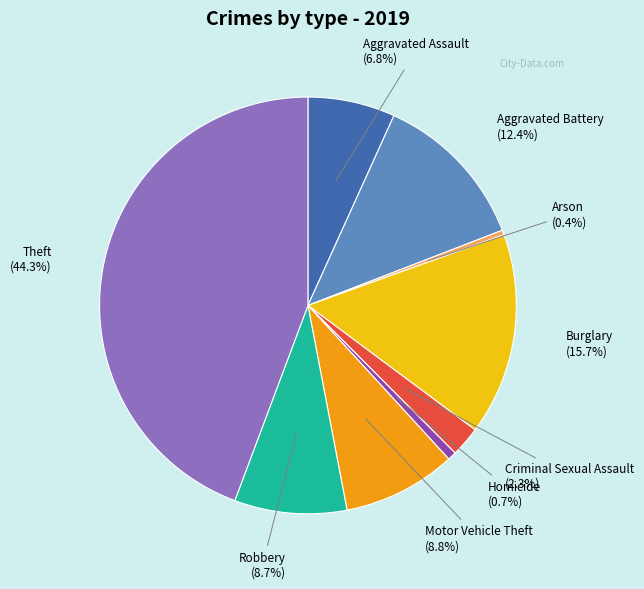

How many slices are in this pie chart?

9